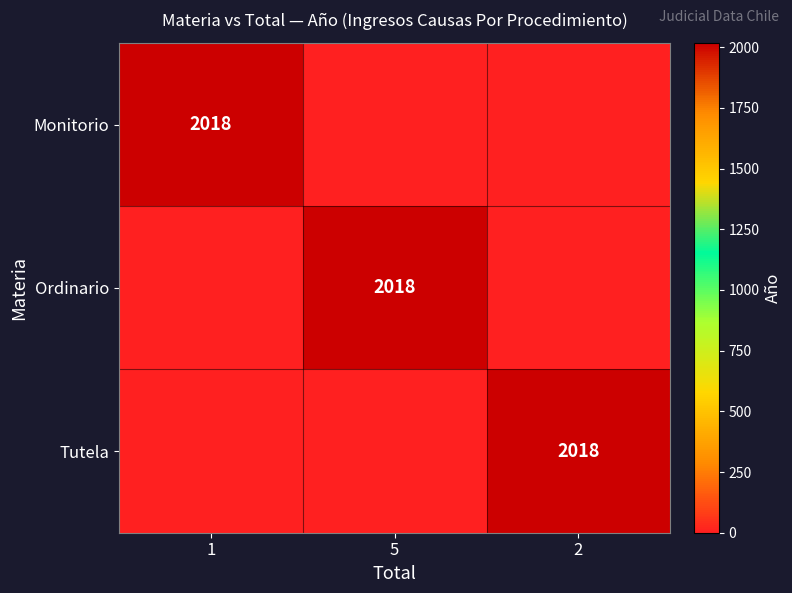

Is it true that Tutela equals 1144 at 2?

False